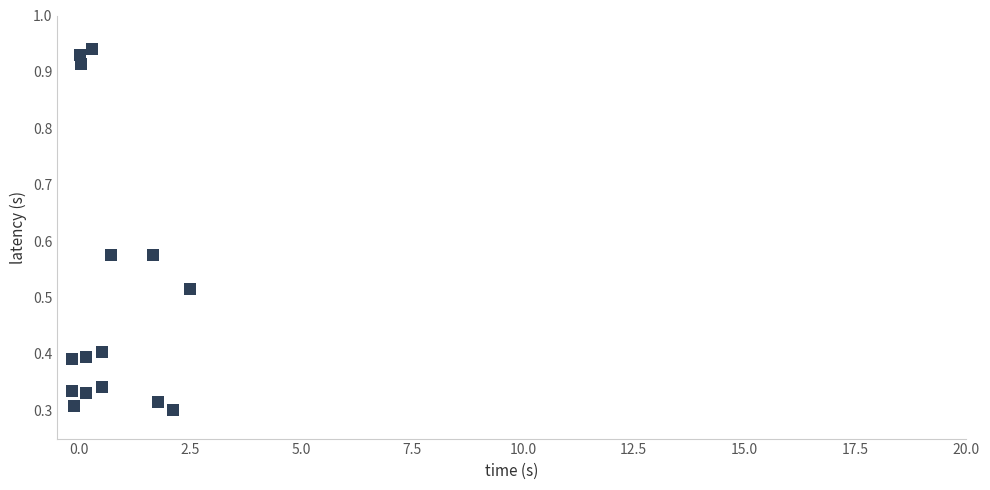

What is the range of X values (max minus min)?

2.7